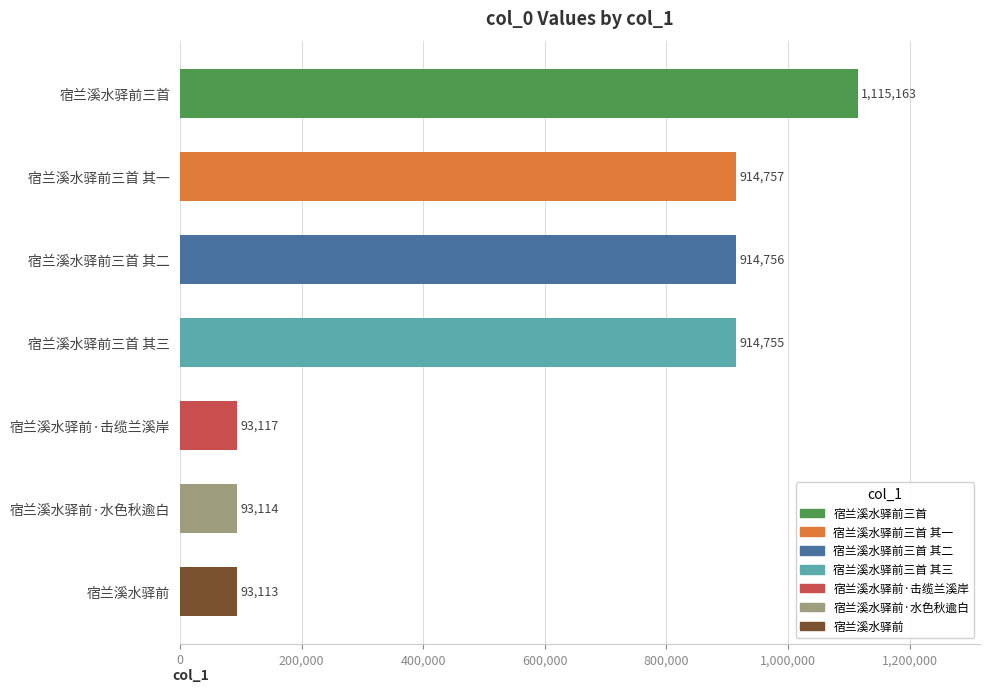

At which label is the value closest to 604138?

宿兰溪水驿前三首 其三